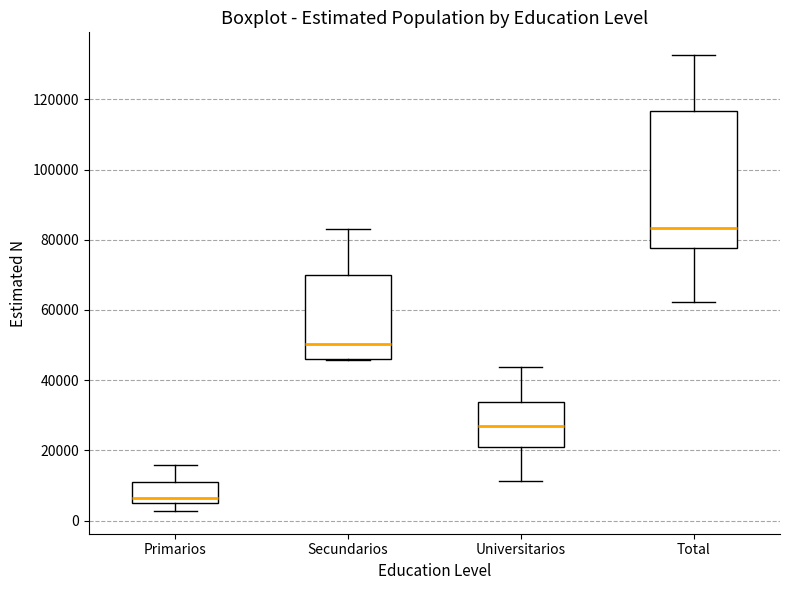

Comparing the boxes themselves (not the whiskers), which one is the tallest?

Total